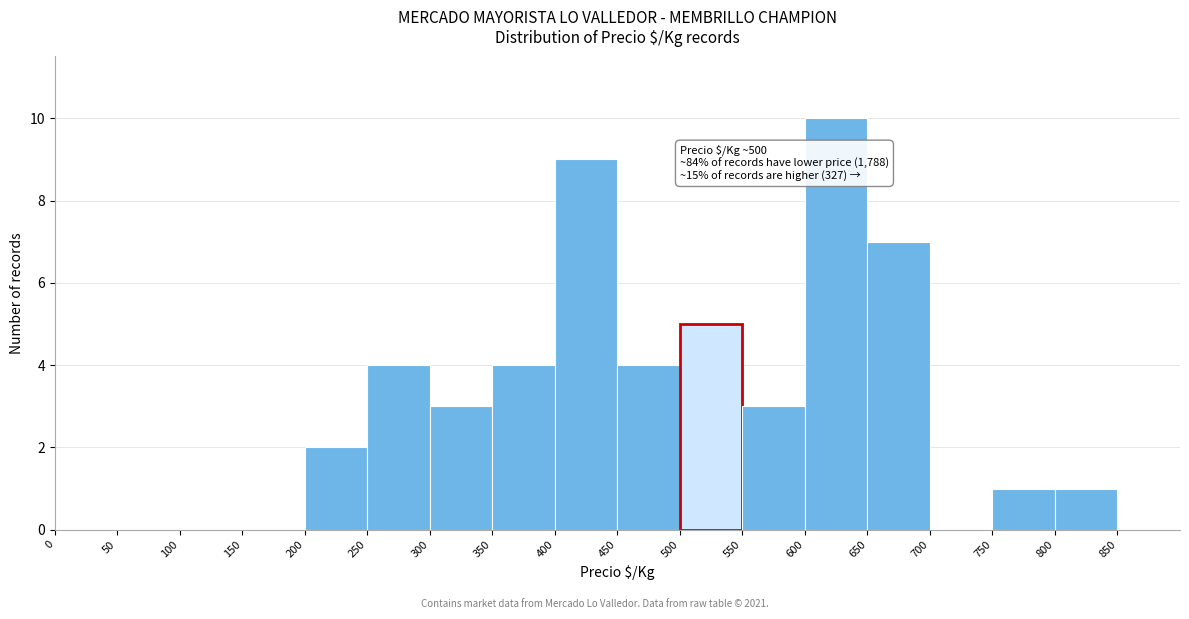

Which range on the x-axis has the tallest bar?

600 to 650